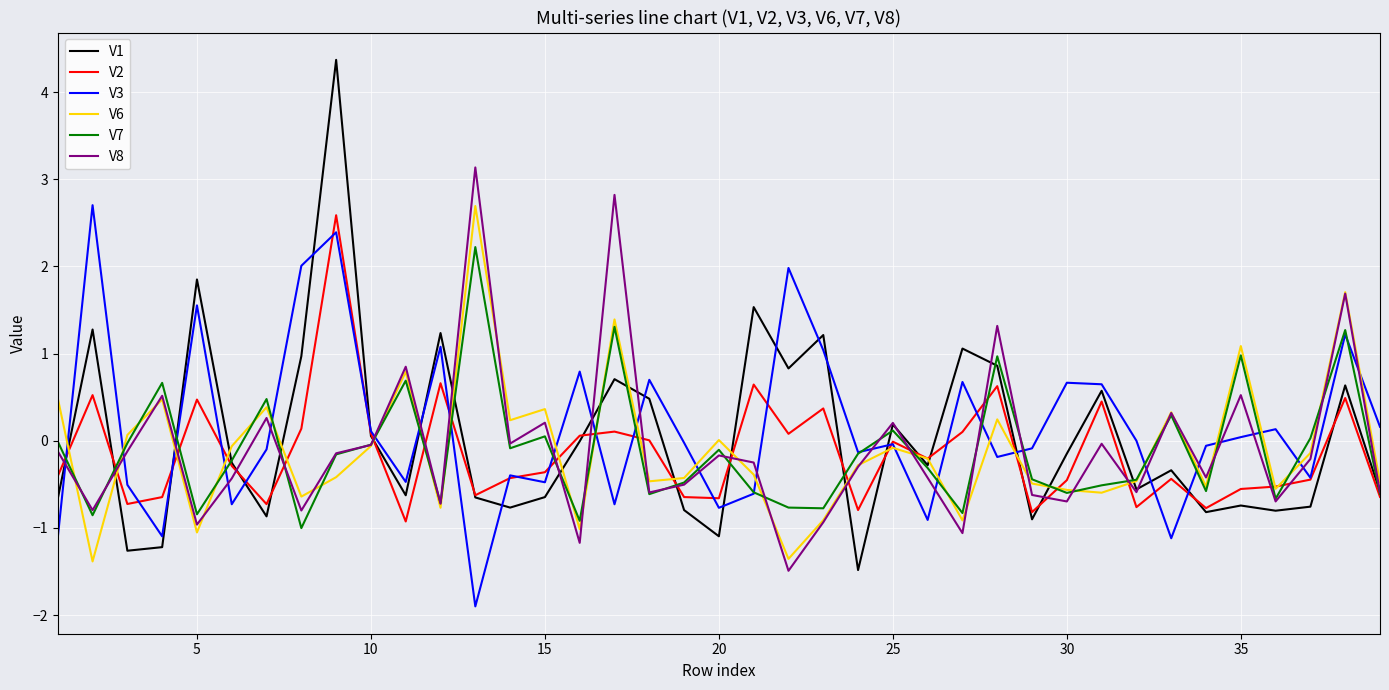

Which series has the widest spread of values?

V1